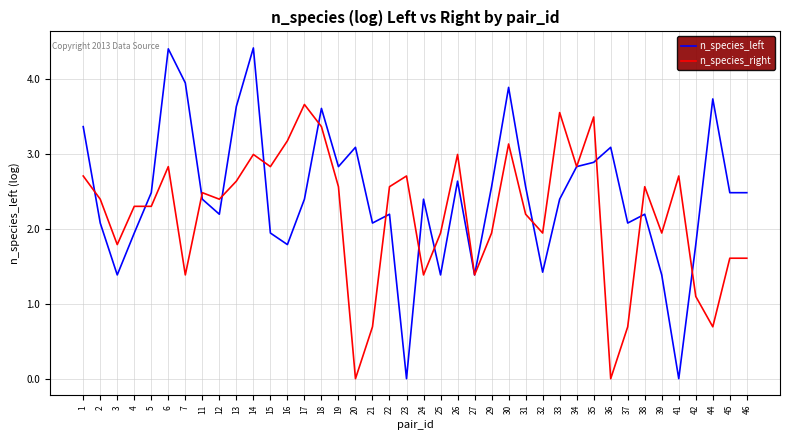

What is the highest value of the n_species_right series?

3.7